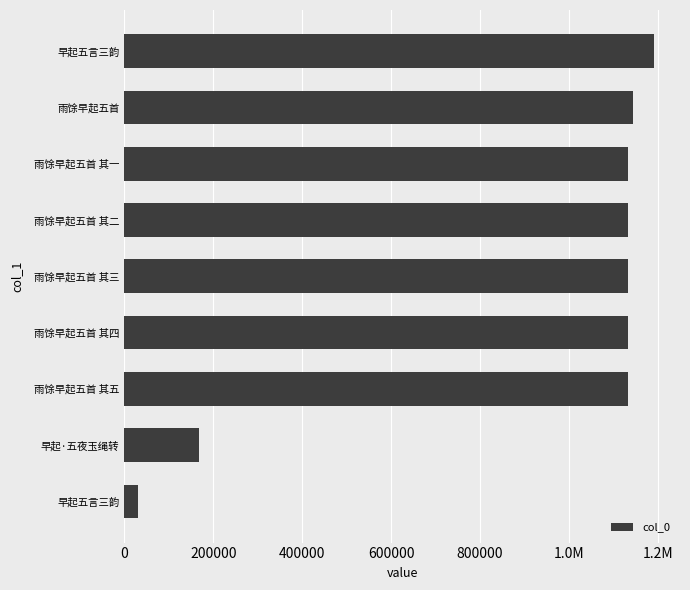

Does the chart contain any negative values?

No